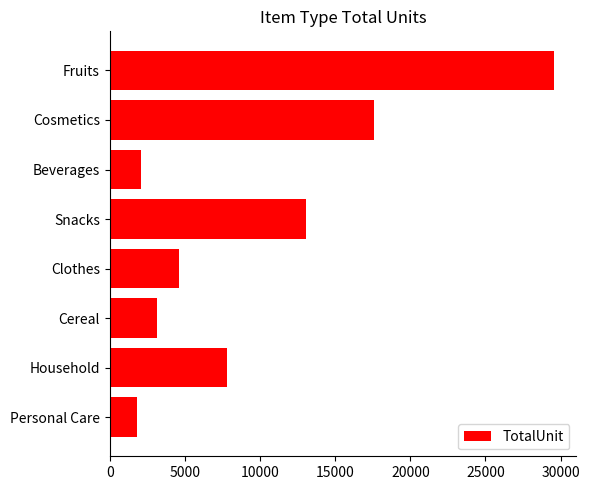

What is the minimum value shown in the chart?

1801